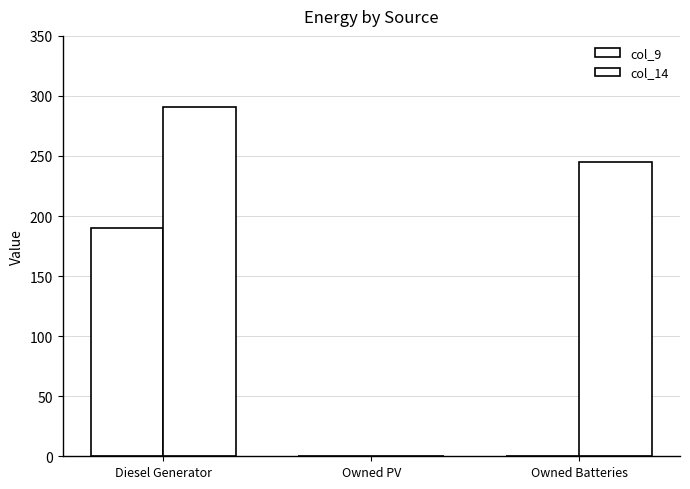

Are the bars grouped side by side (vs. stacked)?

Yes